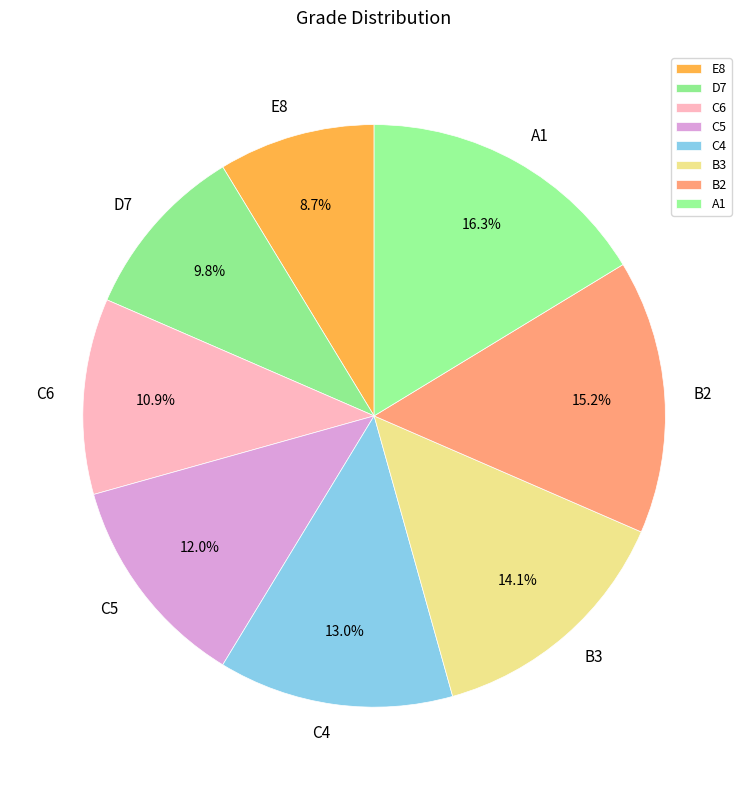

Which category has the biggest portion of the pie?

A1